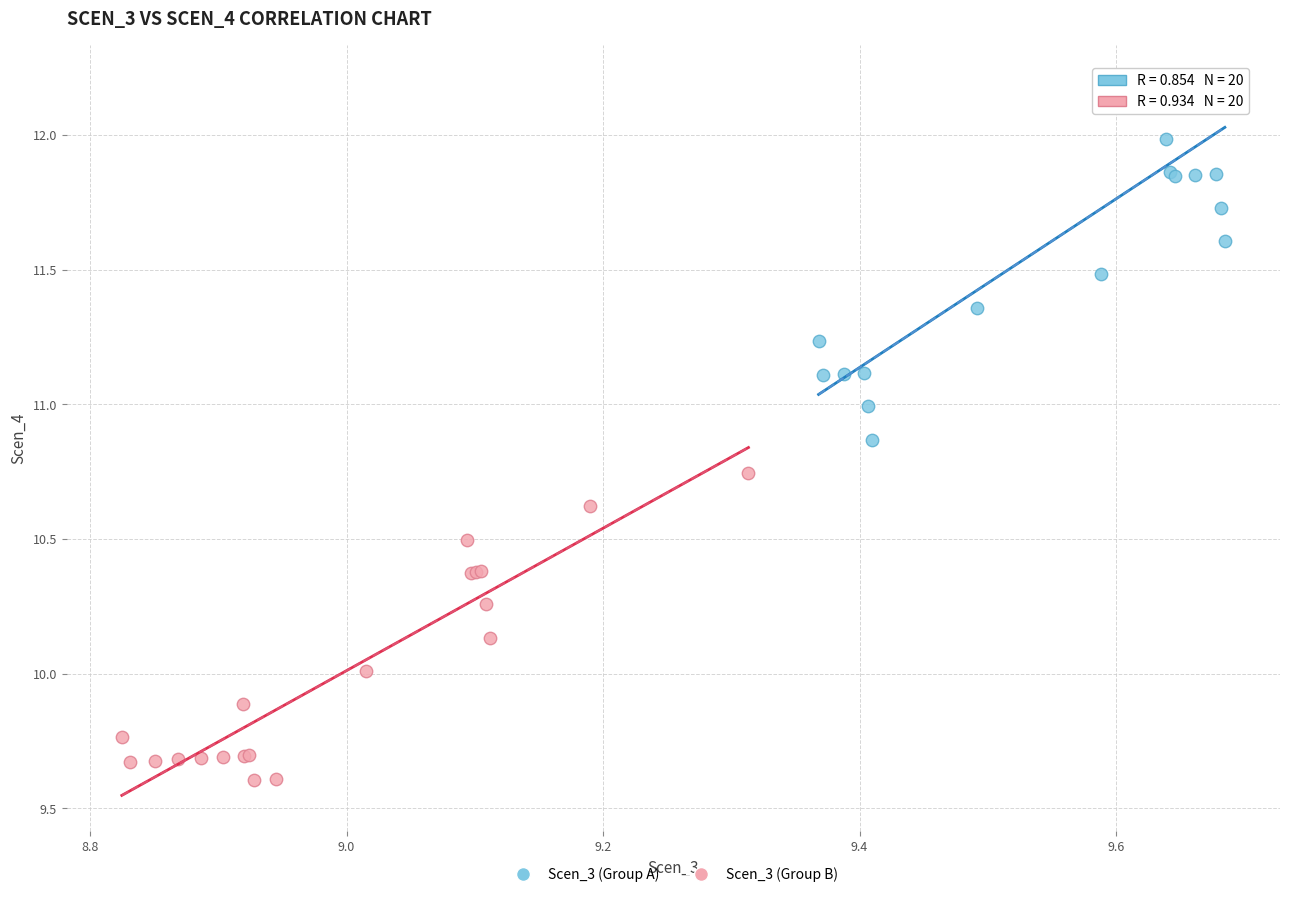

Which series reaches the minimum Y coordinate?

Scen_3 (Group B)